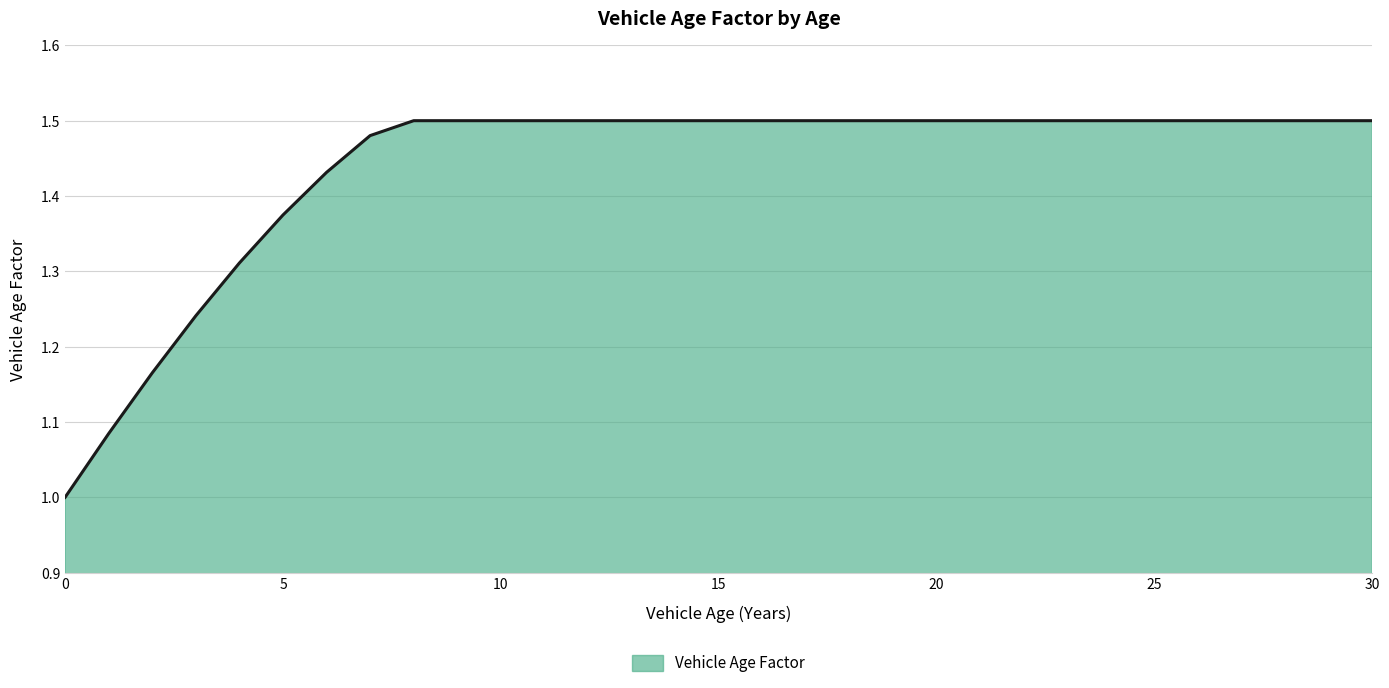

What is the smallest value displayed?

1.0